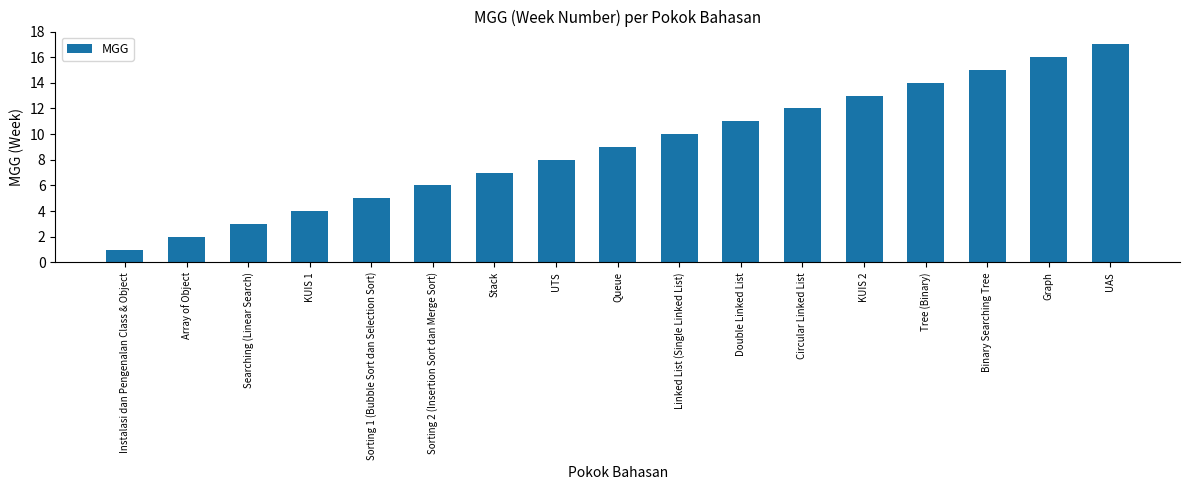

What is the difference between the maximum and minimum values?

16